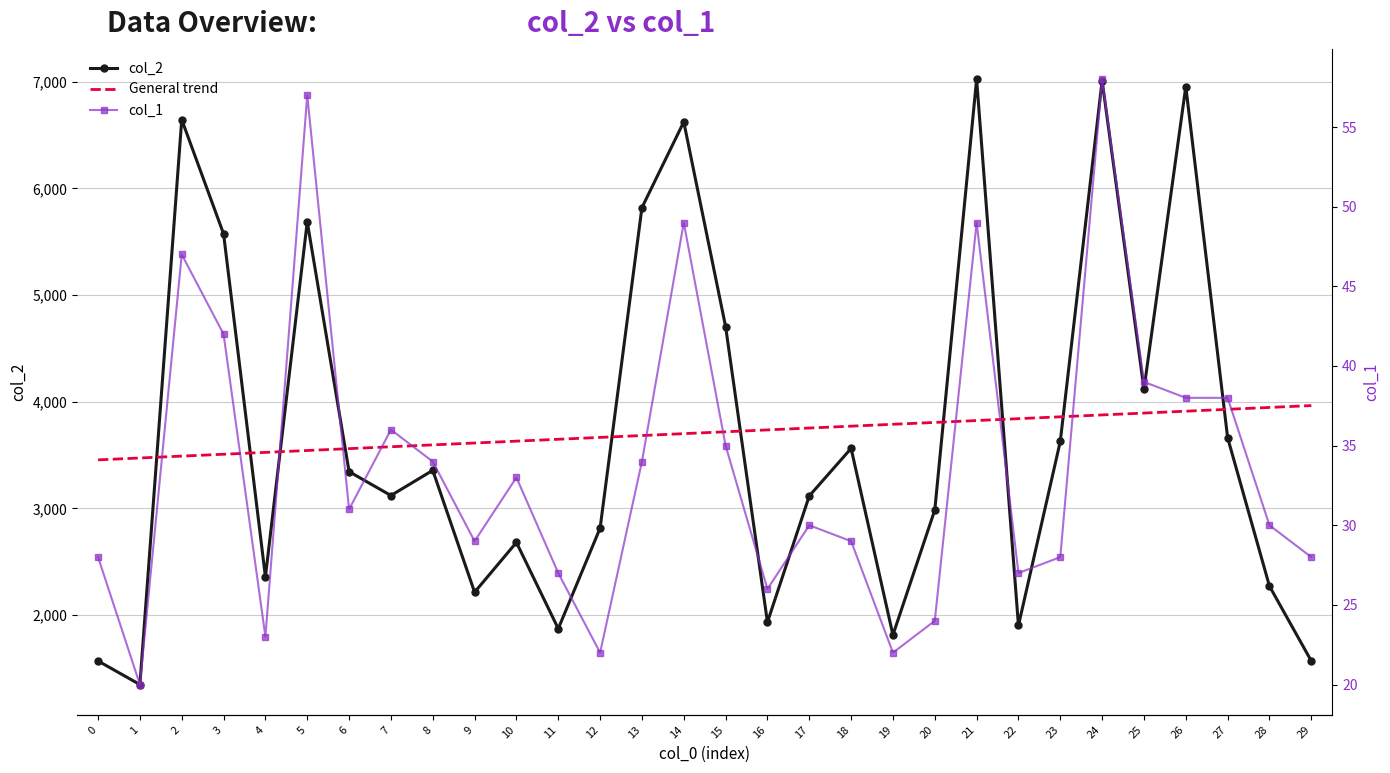

List the series in order of their peak value, highest first.

col_2, General trend, col_1